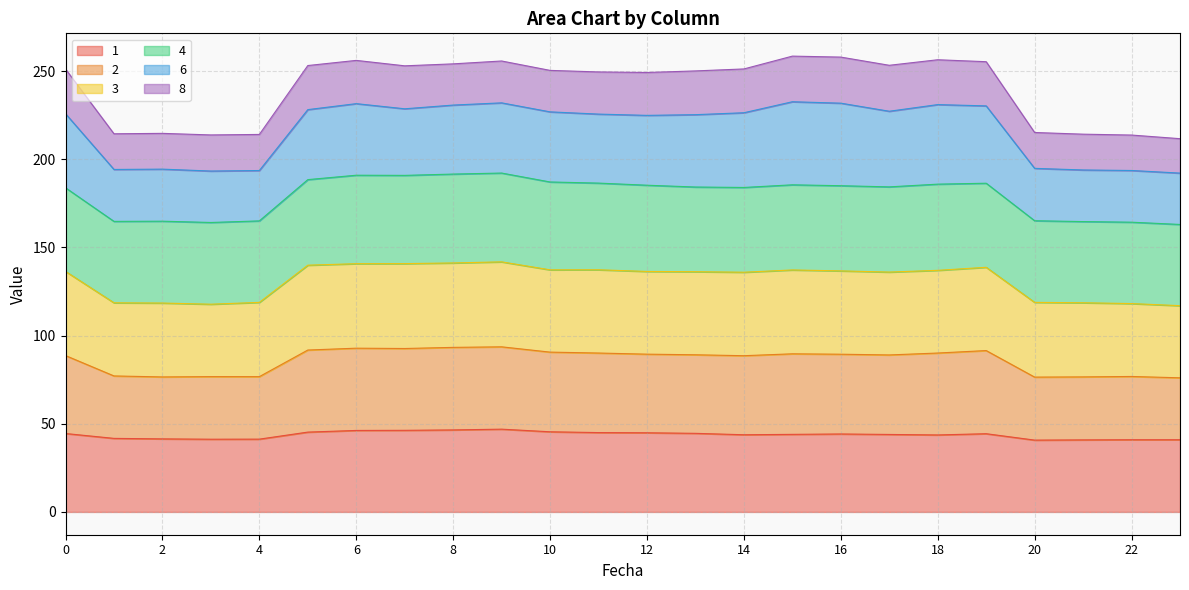

What is the total value across all series at 22?

213.7